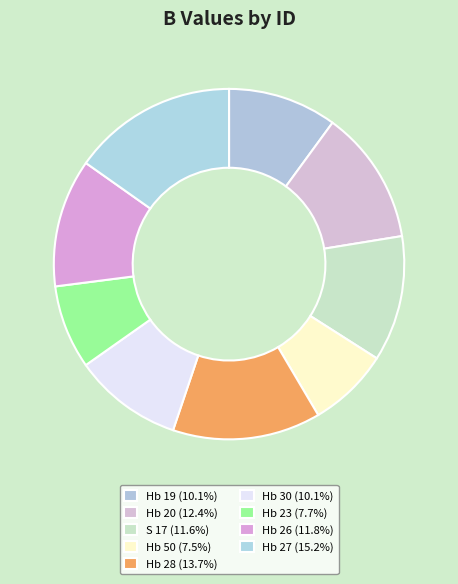

Is the sum of Hb 19 and Hb 27 greater than half?

No